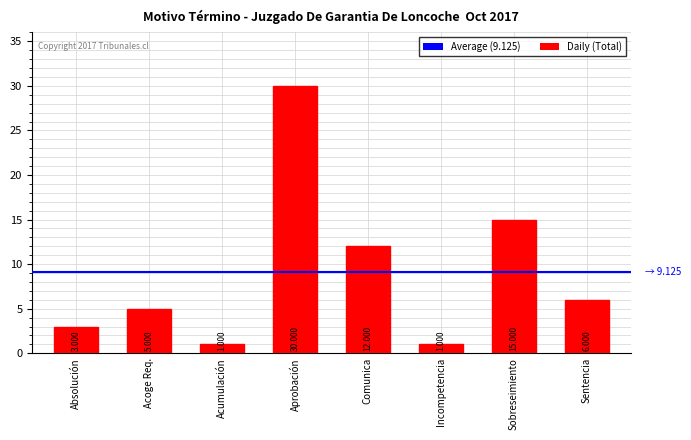

Which category has the highest value across all series?

Aprobación